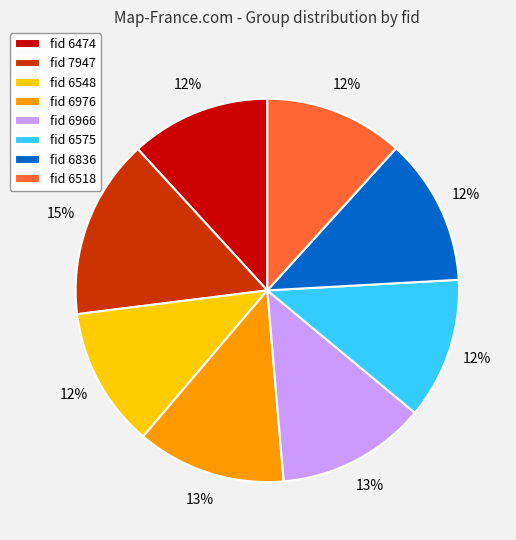

The fid 6474 slice represents 3% of the pie. True or false?

False